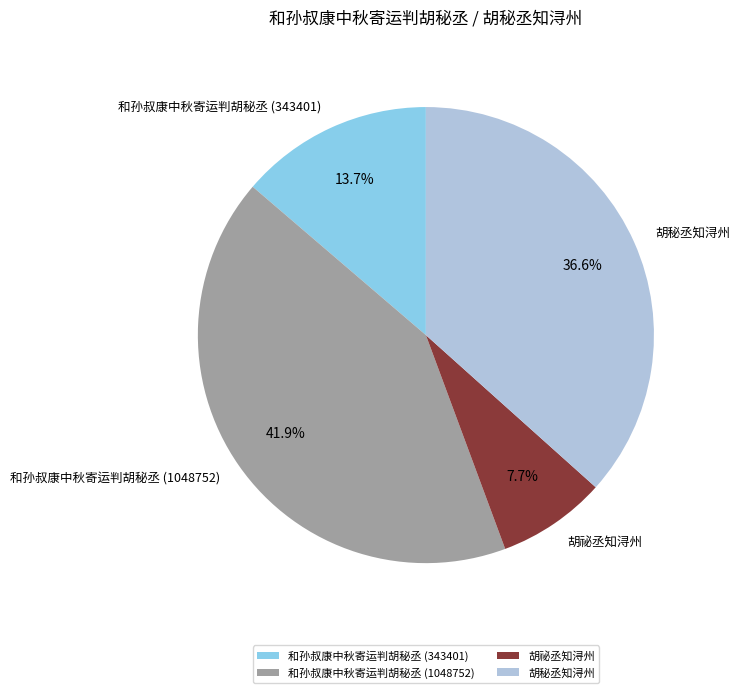

To the nearest percent, what is the combined percentage of 和孙叔康中秋寄运判胡秘丞 (343401) and 胡祕丞知浔州?

21%